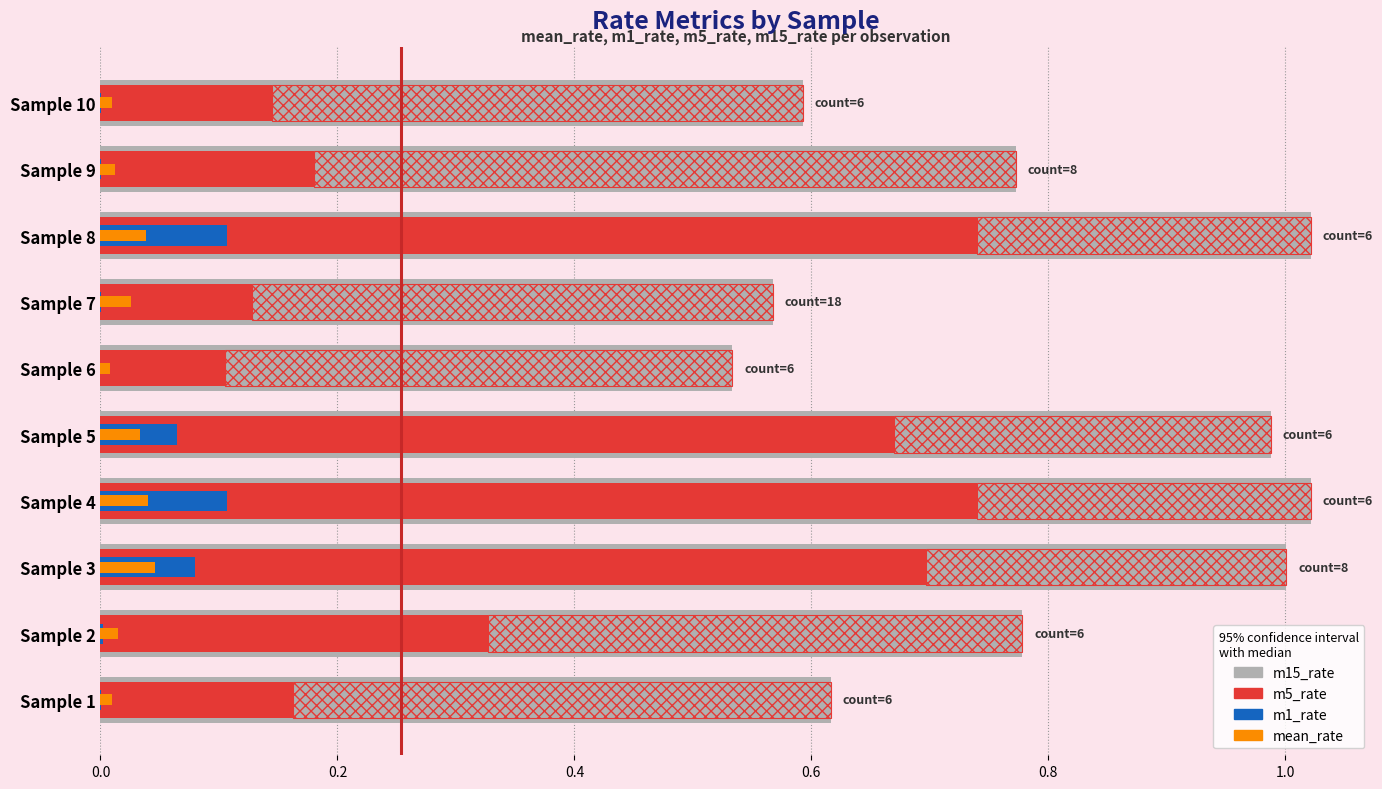

Between Sample 5 and Sample 1, which is larger?

Sample 5